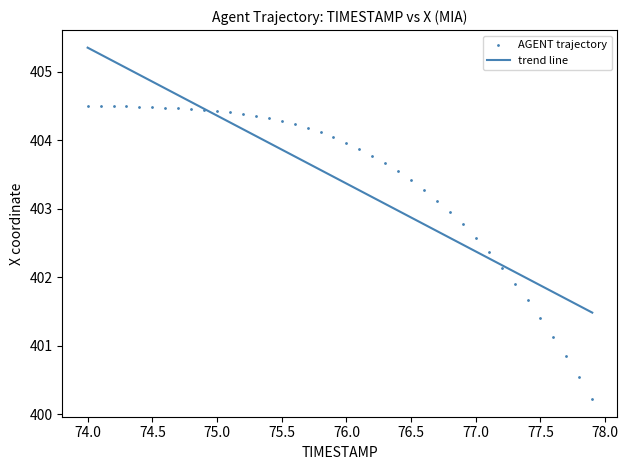

What is the range of Y values (max minus min)?

4.3